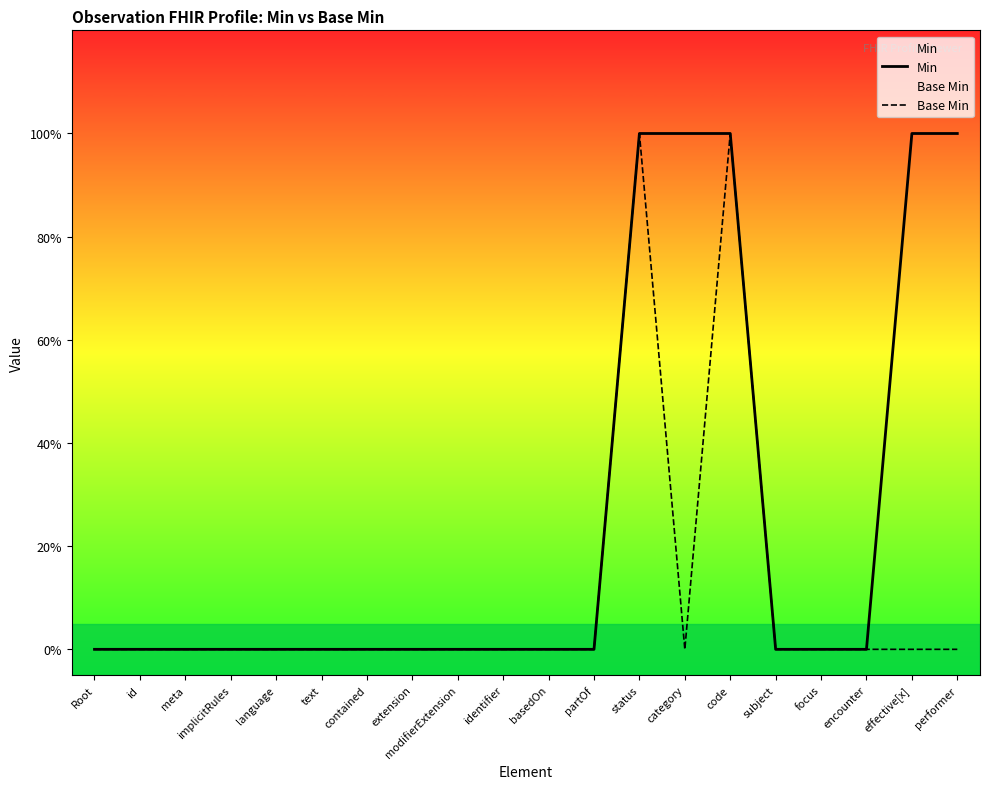

What is the label of the 19th point from the right?

id